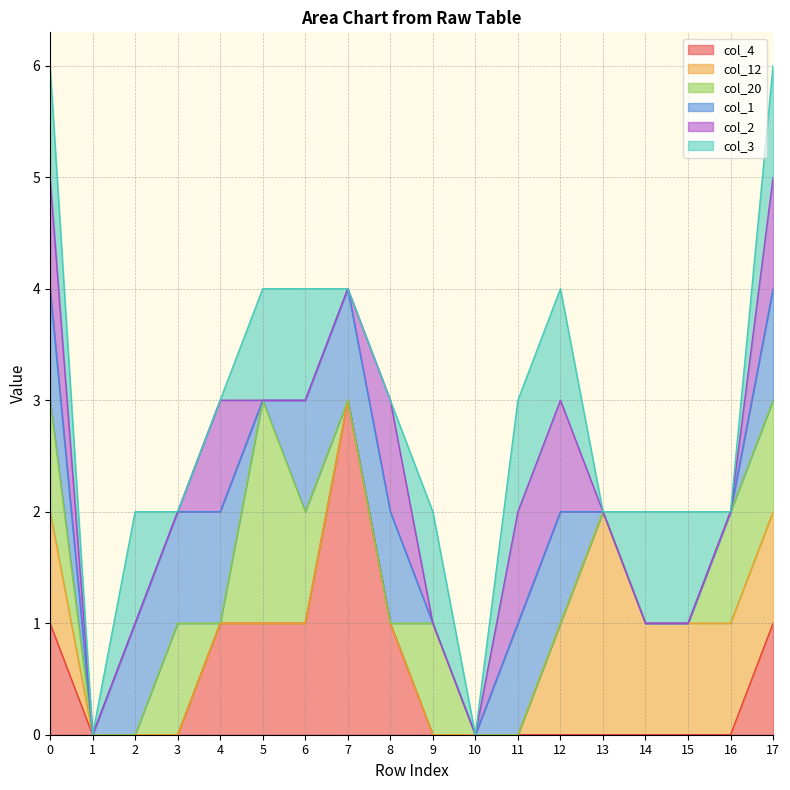

Where is col_2 nearest to the value 0?

1